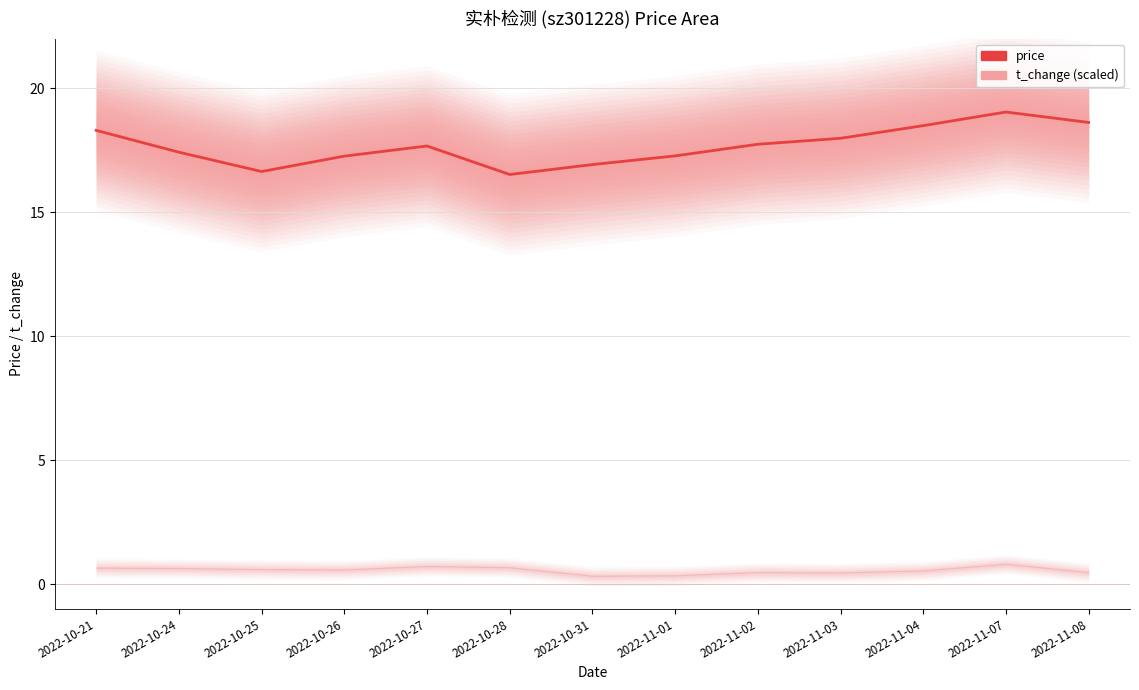

The price series shows 27.0 at 2022-10-27. True or false?

False